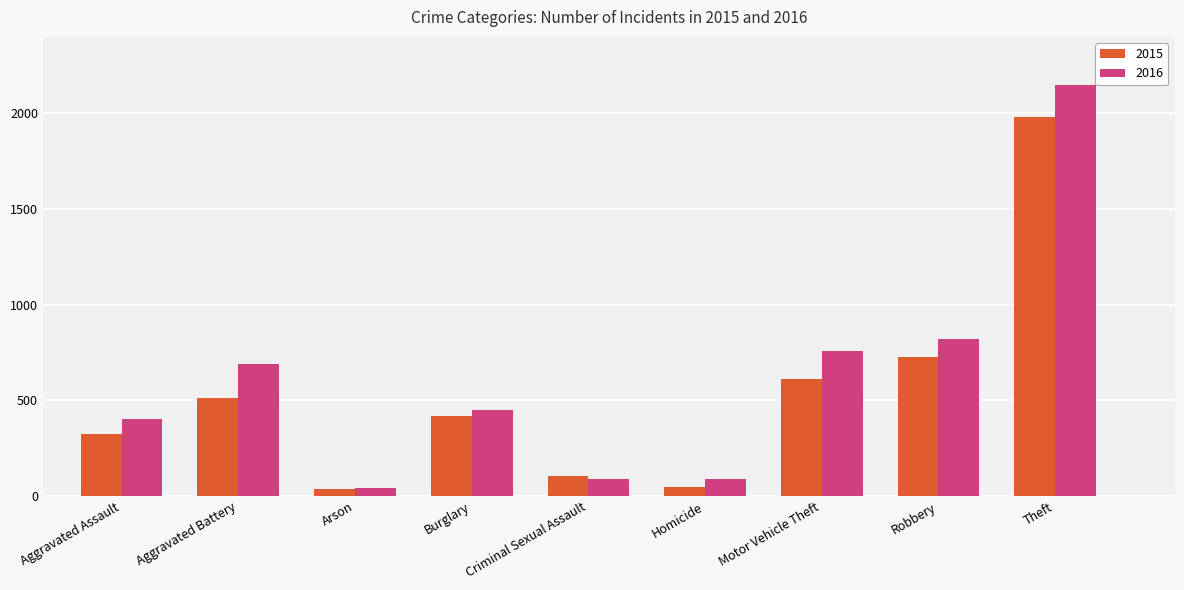

What is the smallest value displayed?

35